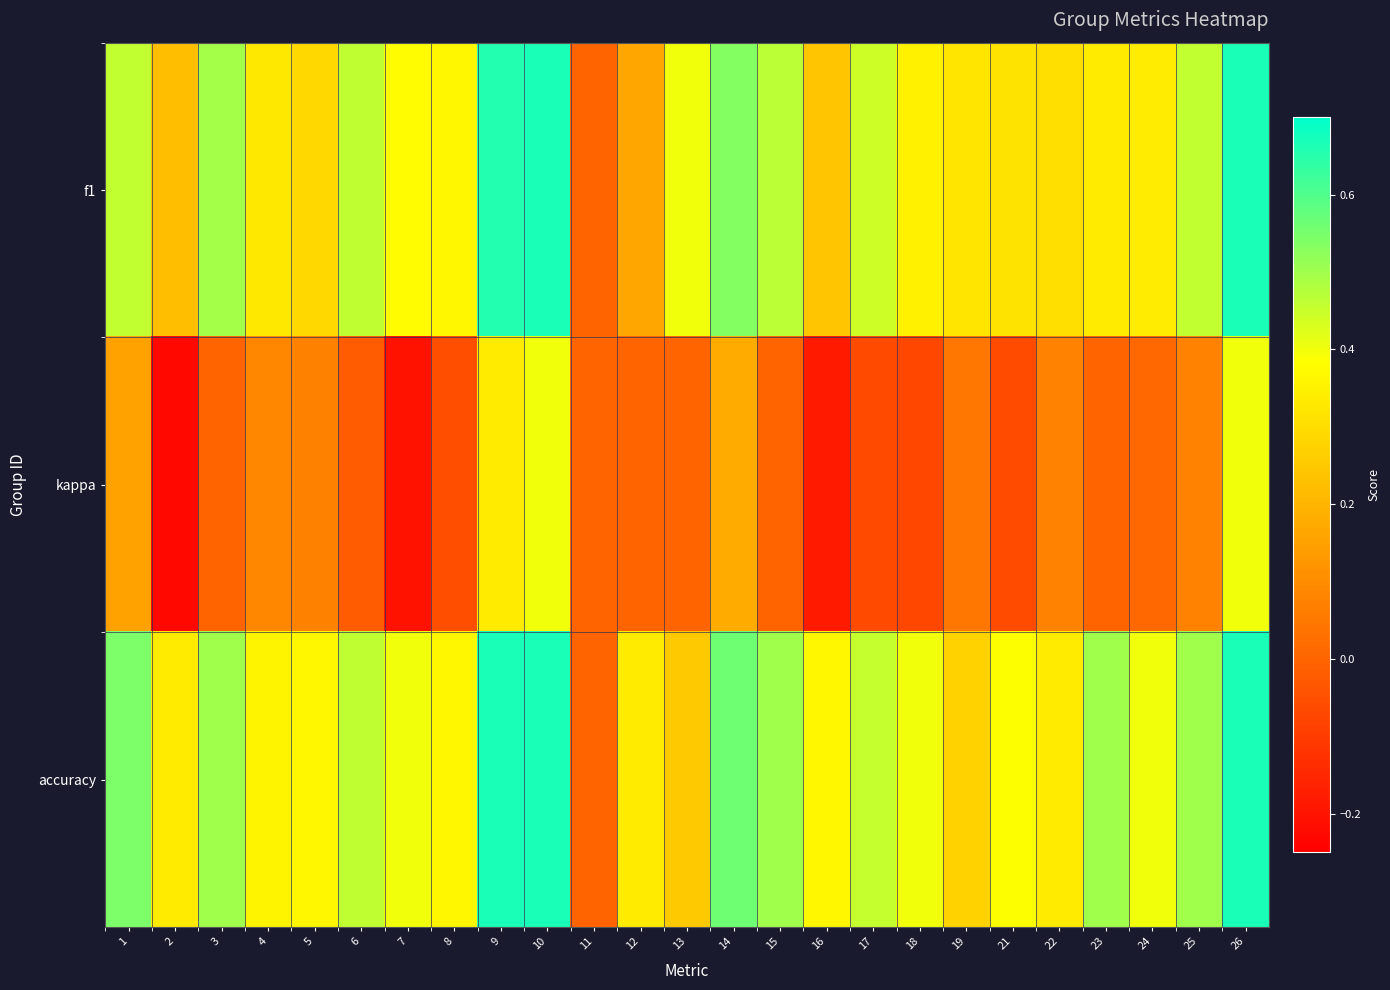

Which series has the largest total across all categories?

accuracy